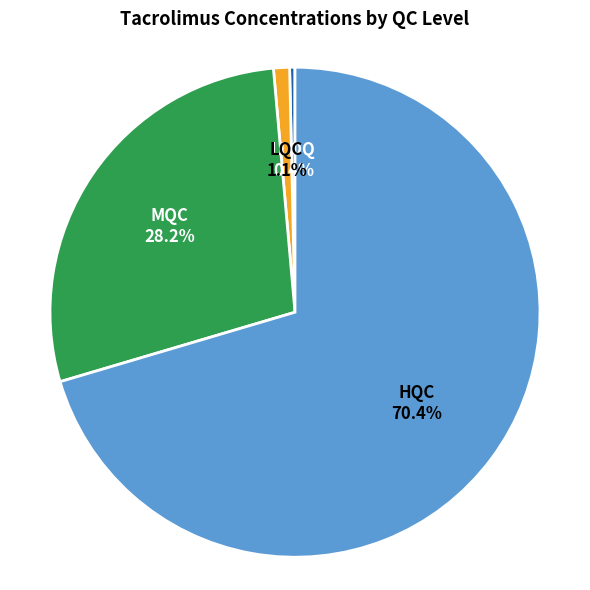

Is there any slice that represents more than half of the pie?

Yes